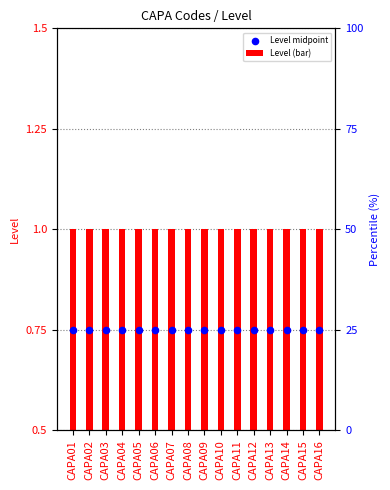

Which series contains the highest Y value?

Level midpoint